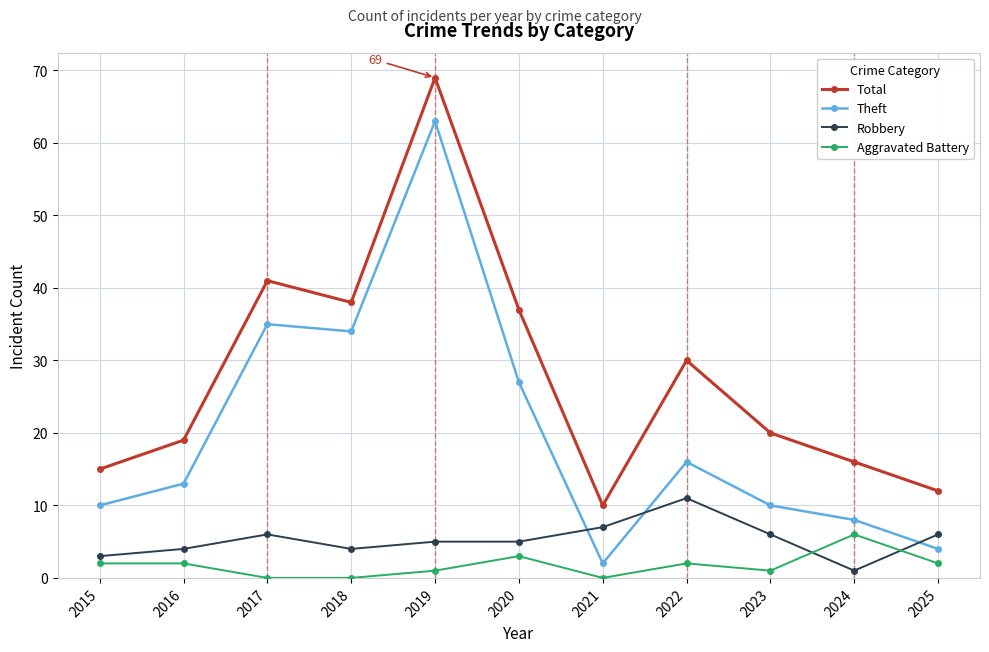

What is the maximum value shown in the chart?

69